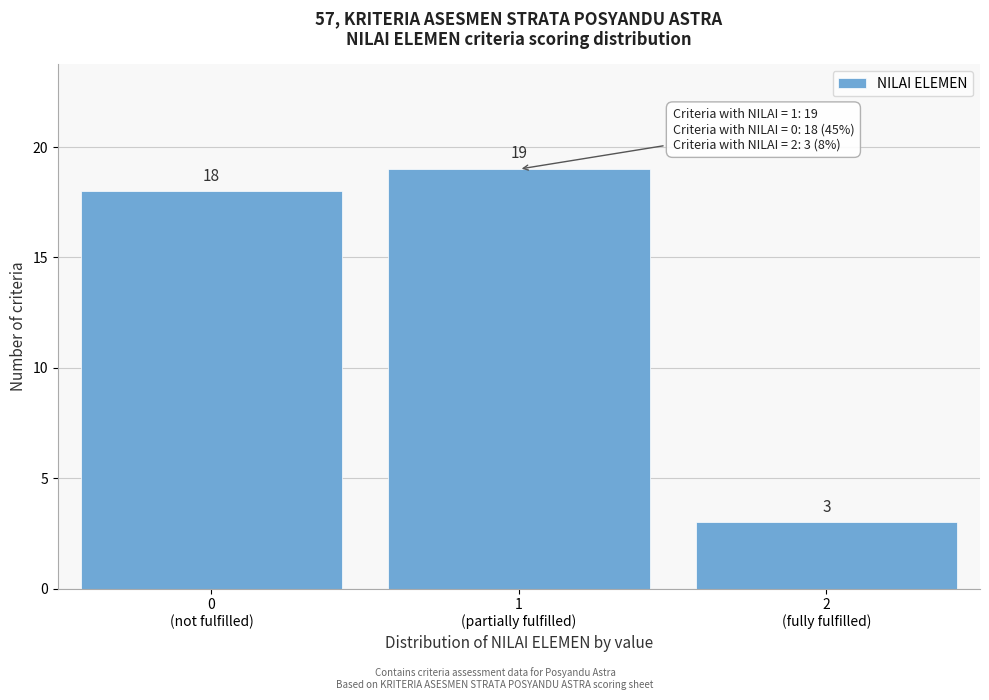

Reading right to left, transcribe all the data shown in this chart.

3	19	18